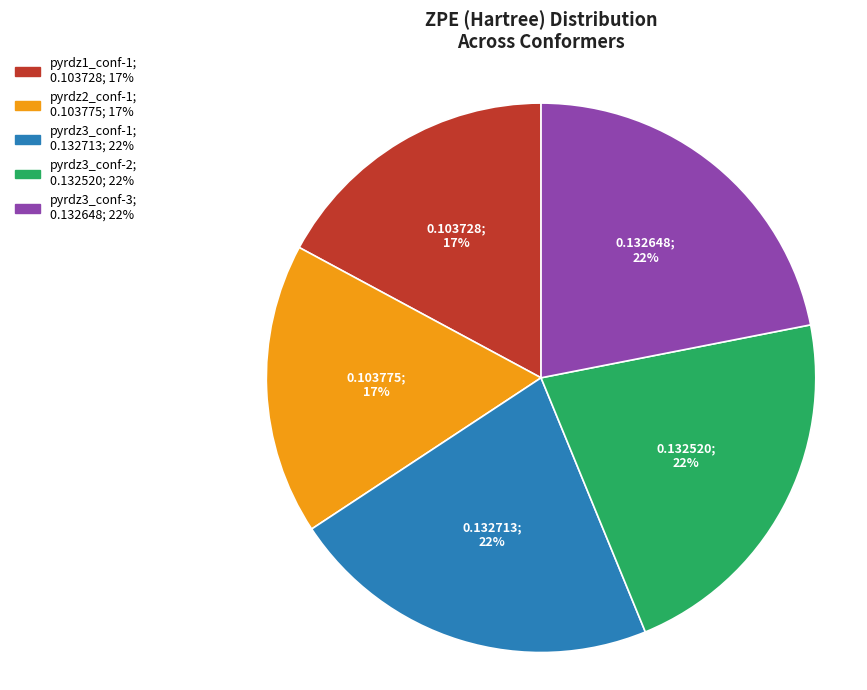

To the nearest percent, what percentage of the pie is pyrdz2_conf-1?

17%